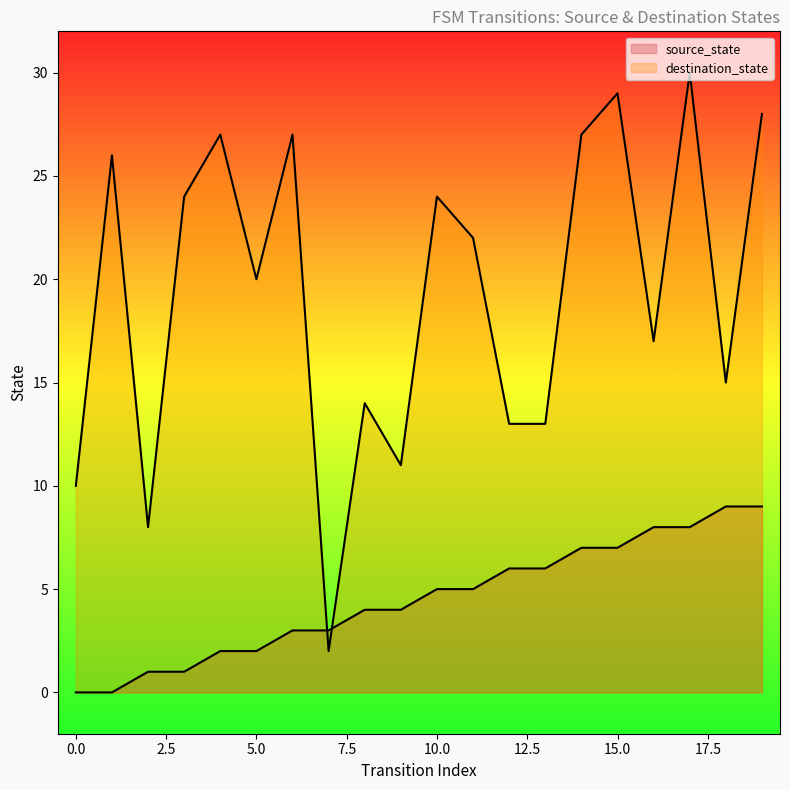

What is the value of the destination_state point at the 16th from the left?

29